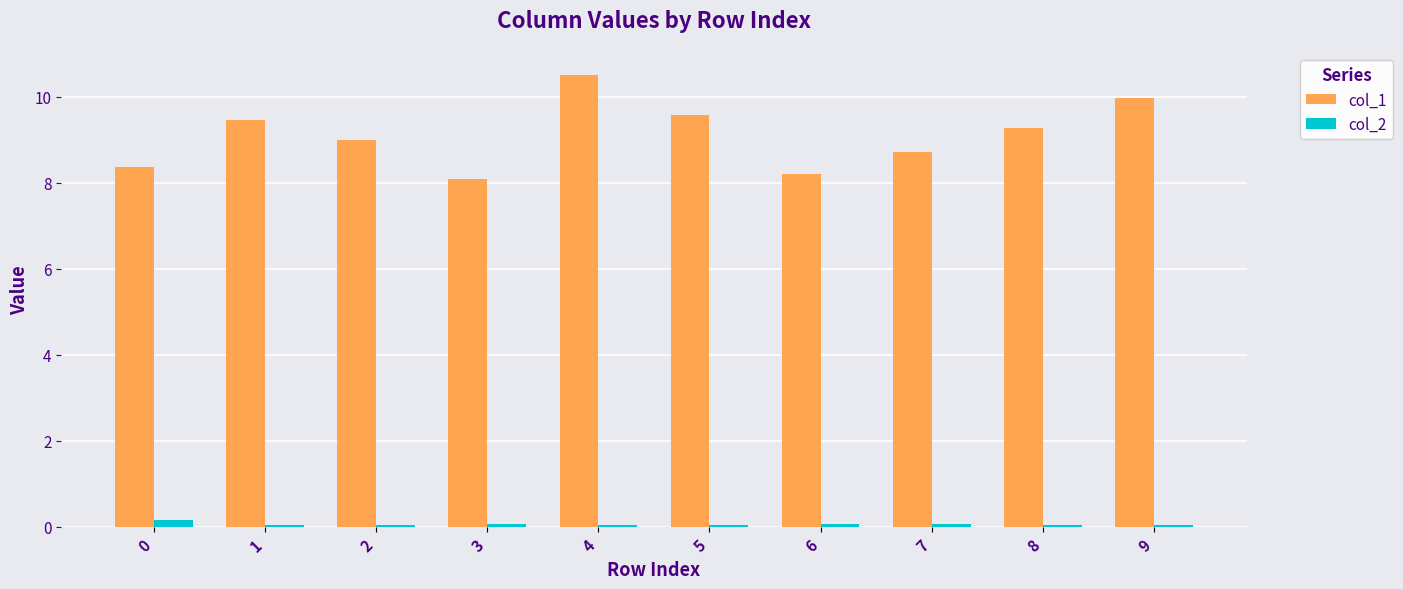

Which category has the lowest value in the col_1 series?

3